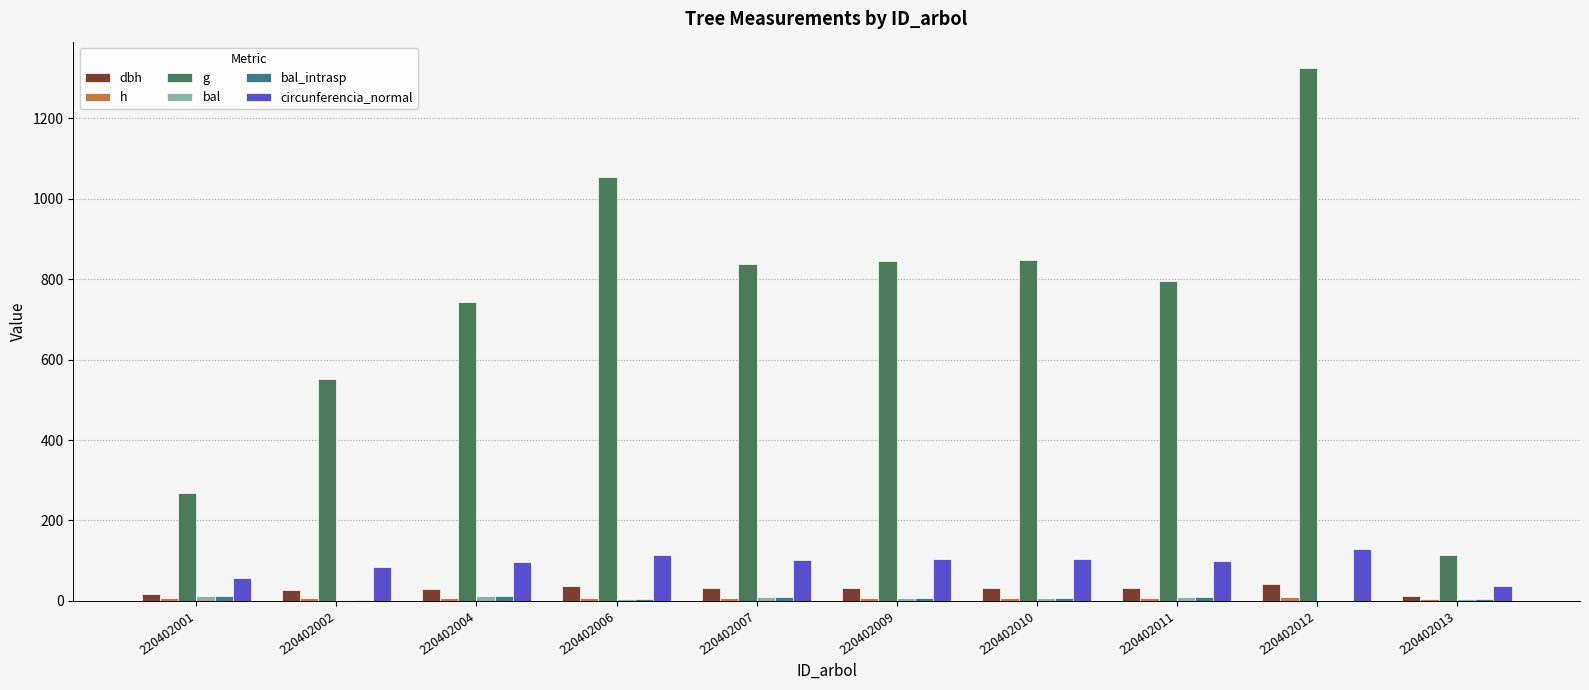

Are the bars grouped side by side (vs. stacked)?

Yes